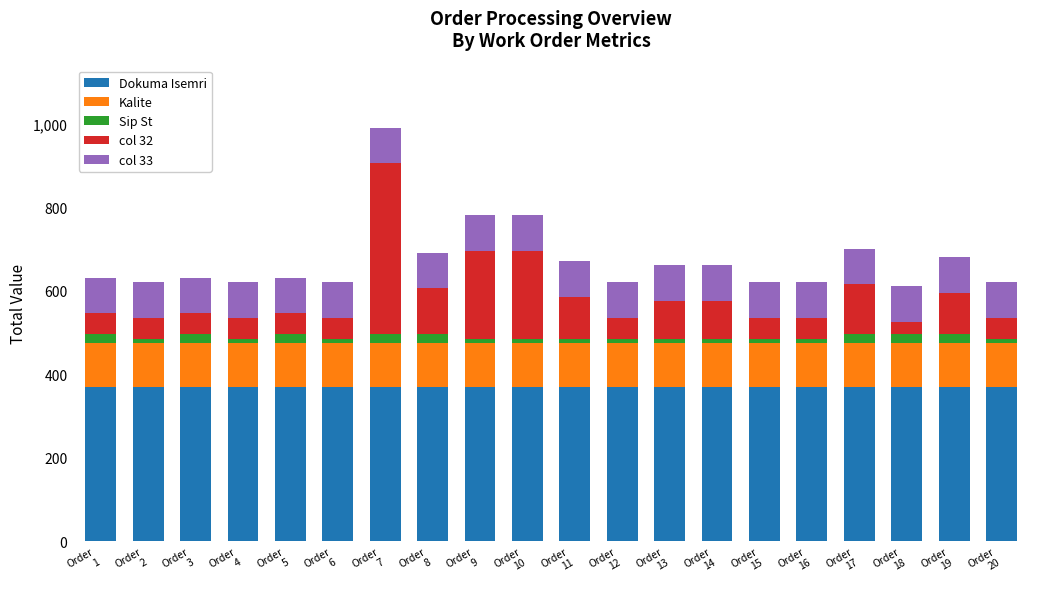

What are all the series names shown in the legend?

Dokuma Isemri, Kalite, Sip St, col 32, col 33